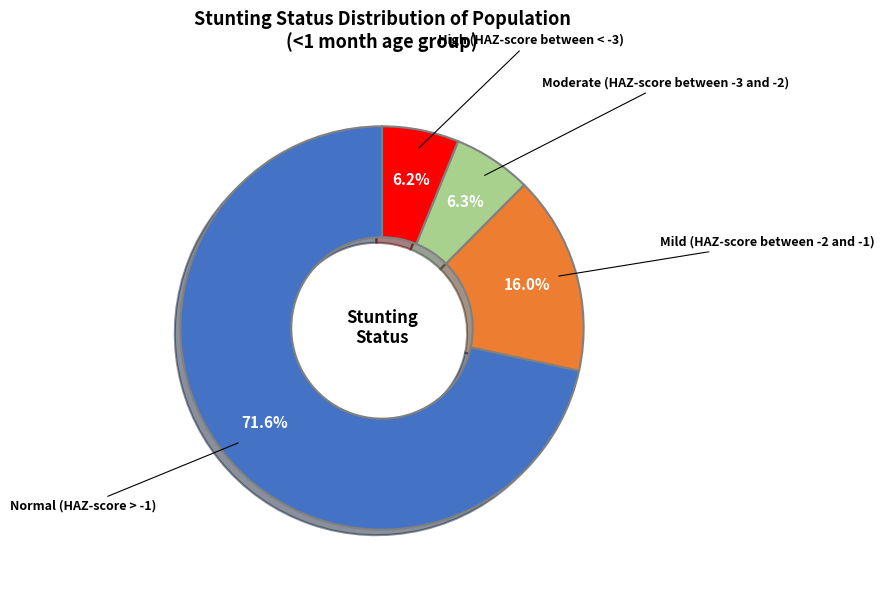

To the nearest percent, what portion does Moderate (HAZ-score between -3 and -2) represent?

6%